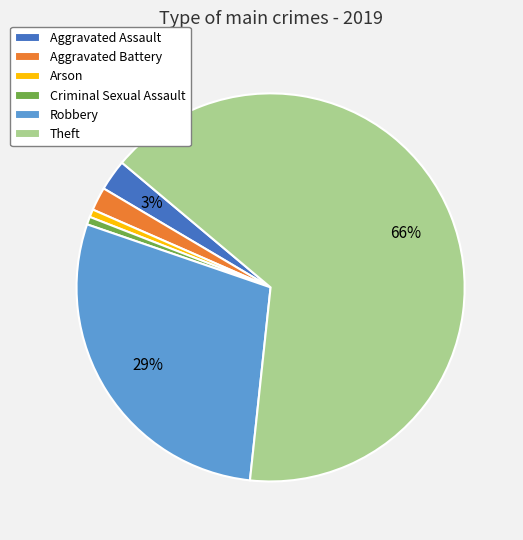

What percentage is the Criminal Sexual Assault slice, to the nearest percent?

1%